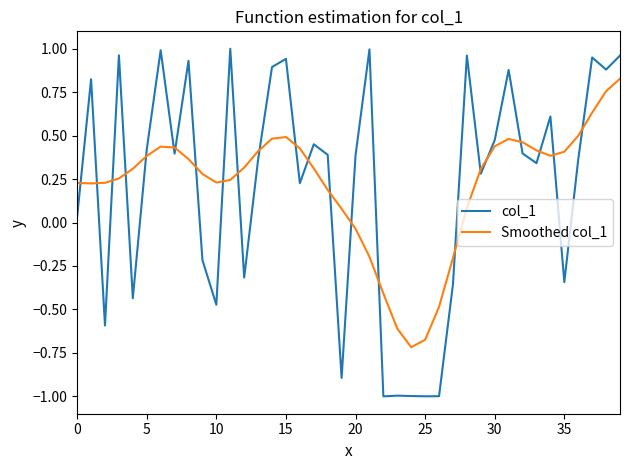

Rank the series by their maximum value, from highest to lowest.

col_1, Smoothed col_1